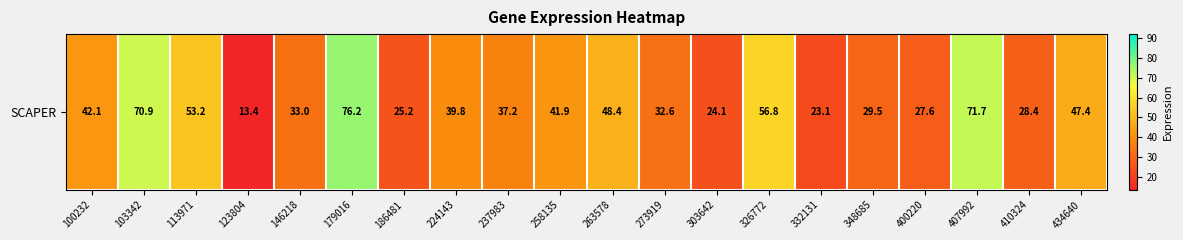

Which label corresponds to the smallest value in the chart?

123804